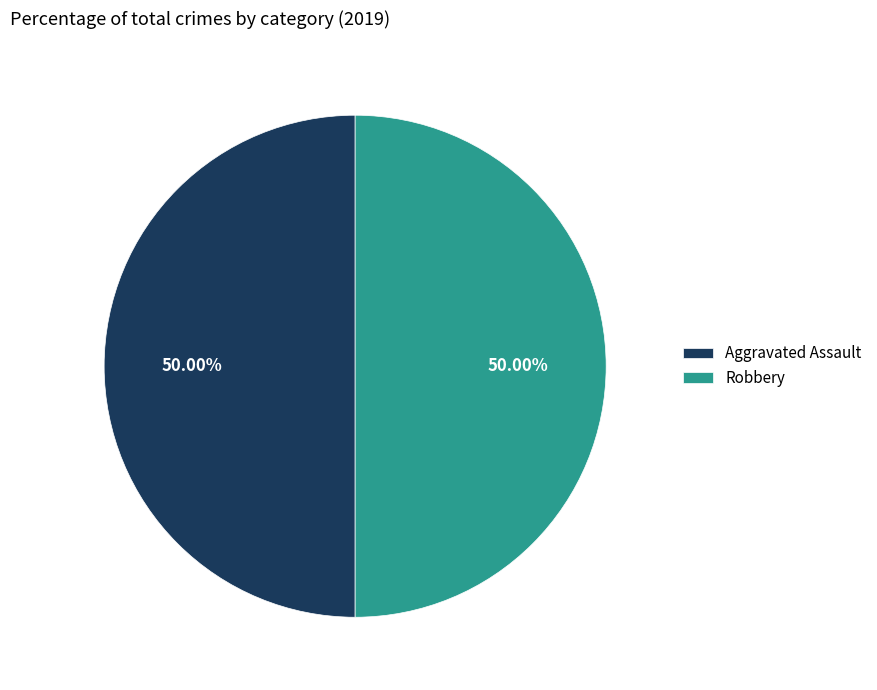

What is the ratio of the value at Aggravated Assault to the value at Robbery?

1.0